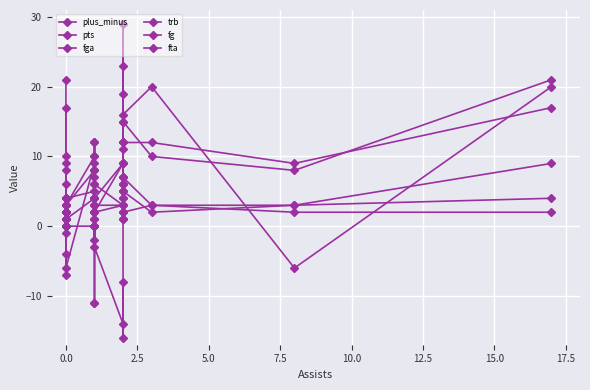

Reading left to right, extract all data points from this chart.

plus_minus: -7	4	3	-1	8	0	-4	-6	9	-11	-11	-2	2	-3	-14	-8	-16	6	1	16	20	-6	20
pts: 21	0	2	0	6	0	0	3	10	12	4	0	10	4	9	6	29	11	23	15	10	8	21
fga: 17	0	2	2	3	1	0	3	8	8	7	3	6	2	9	6	19	7	15	12	12	9	17
trb: 4	0	2	2	10	1	1	4	5	12	4	1	1	6	3	1	4	7	5	5	2	3	4
fg: 9	0	0	0	2	0	0	1	4	3	2	0	4	2	3	2	12	4	9	7	3	3	9
fta: 4	0	2	0	2	0	0	0	0	8	0	0	2	3	3	1	12	5	2	2	3	2	2